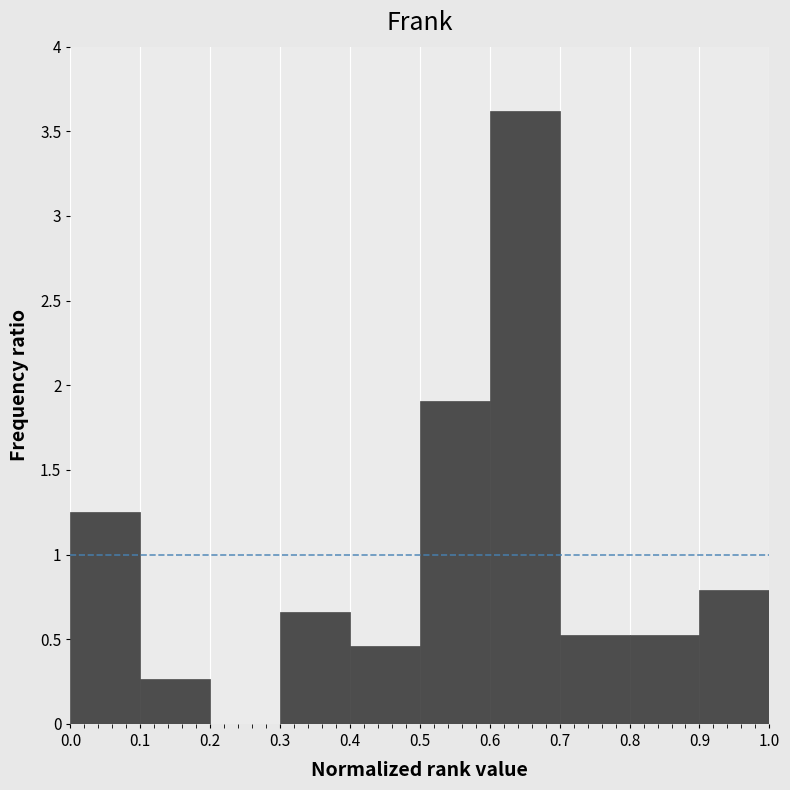

What is the height of the bar covering 0.1 to 0.2 on the x-axis? The values are not printed on the chart, so give them approximately, as read against the axis.

0.25